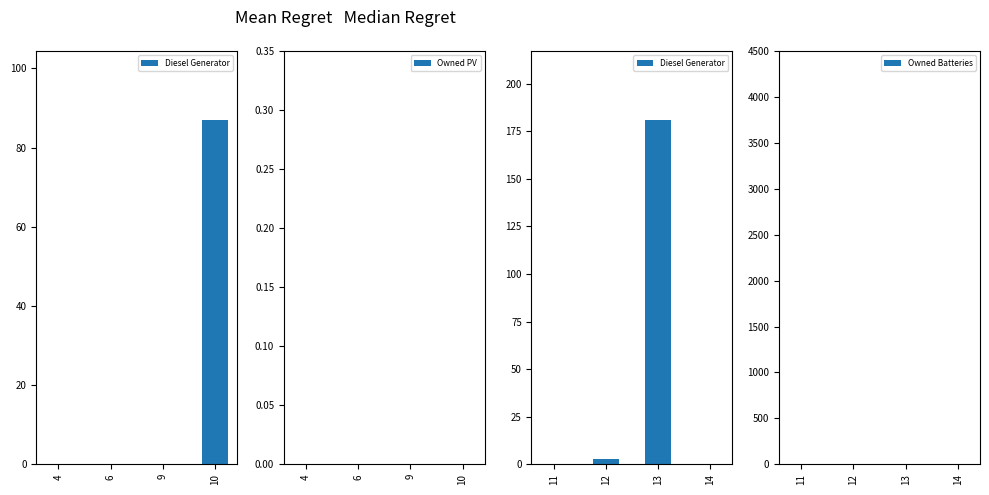

How many values in Diesel Generator are above zero?

2